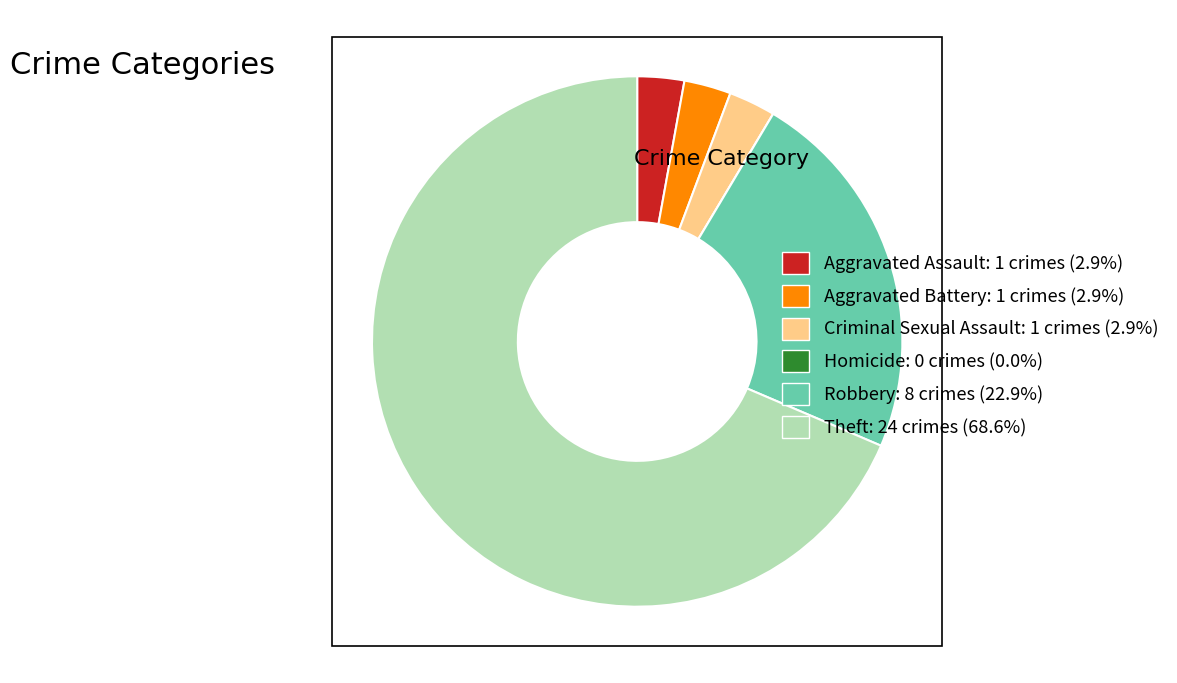

Between Aggravated Assault and Robbery, which is larger?

Robbery